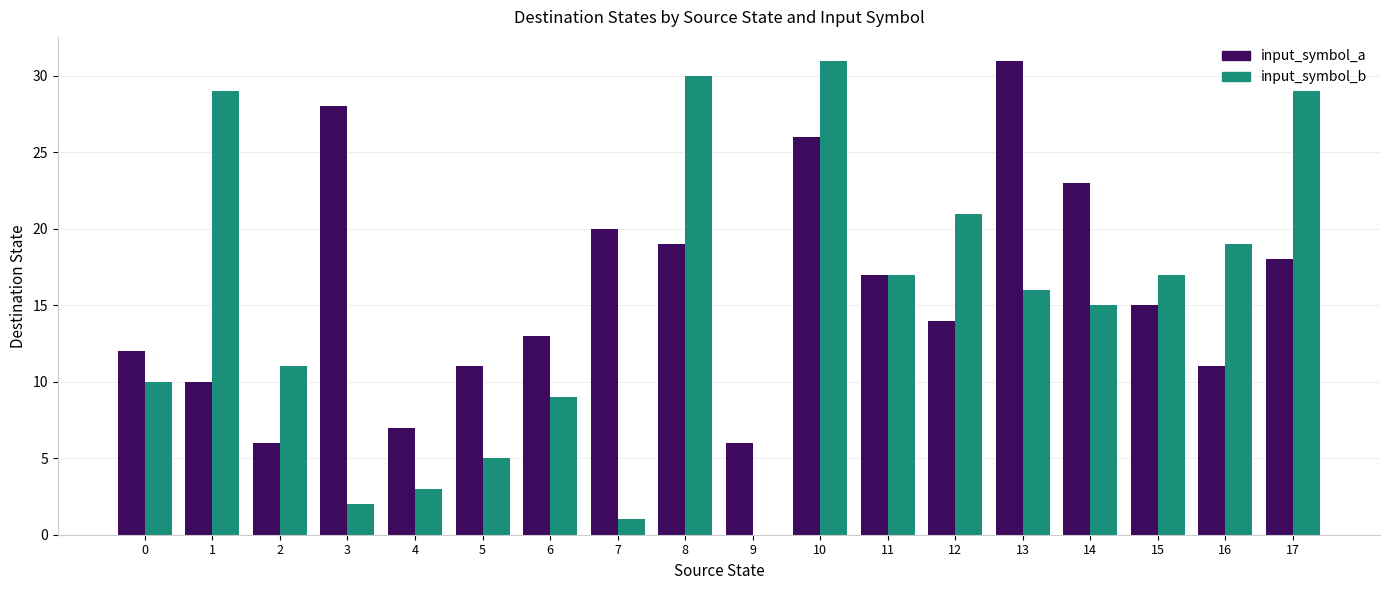

What is the highest value of the input_symbol_a series?

31